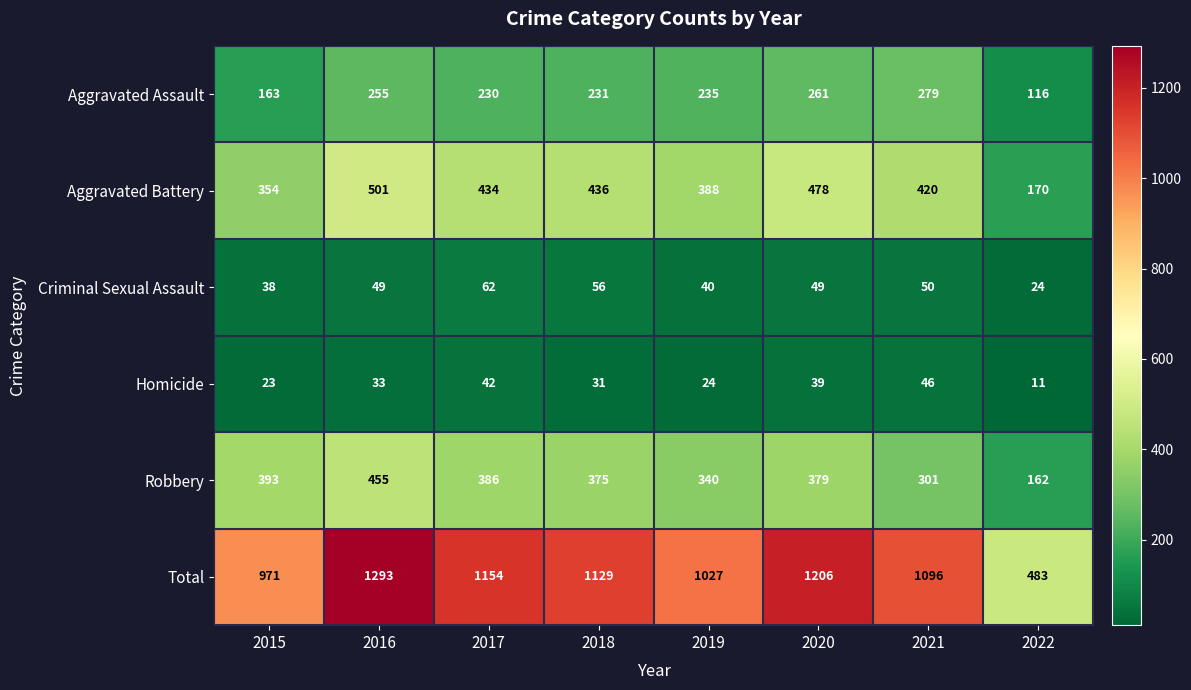

Which category has the highest value across all series?

2016